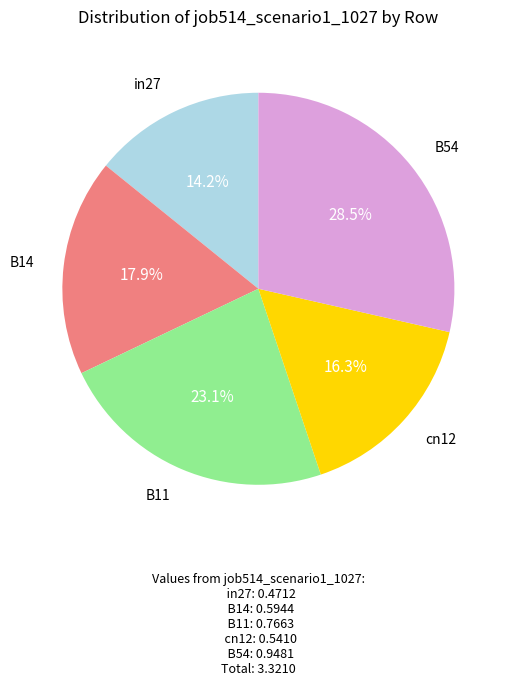

Which category has the smallest portion of the pie?

in27